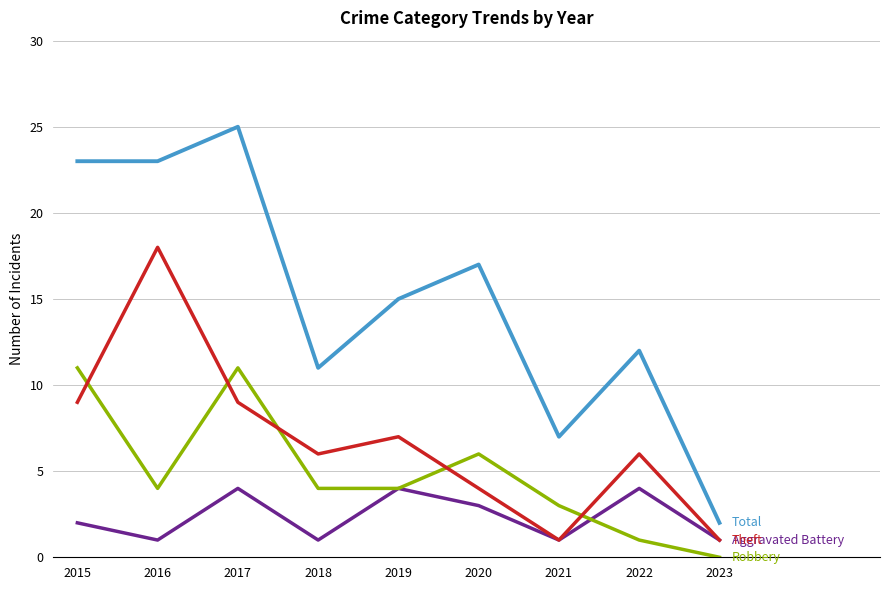

What is the difference between the highest and lowest values at 2017?

21